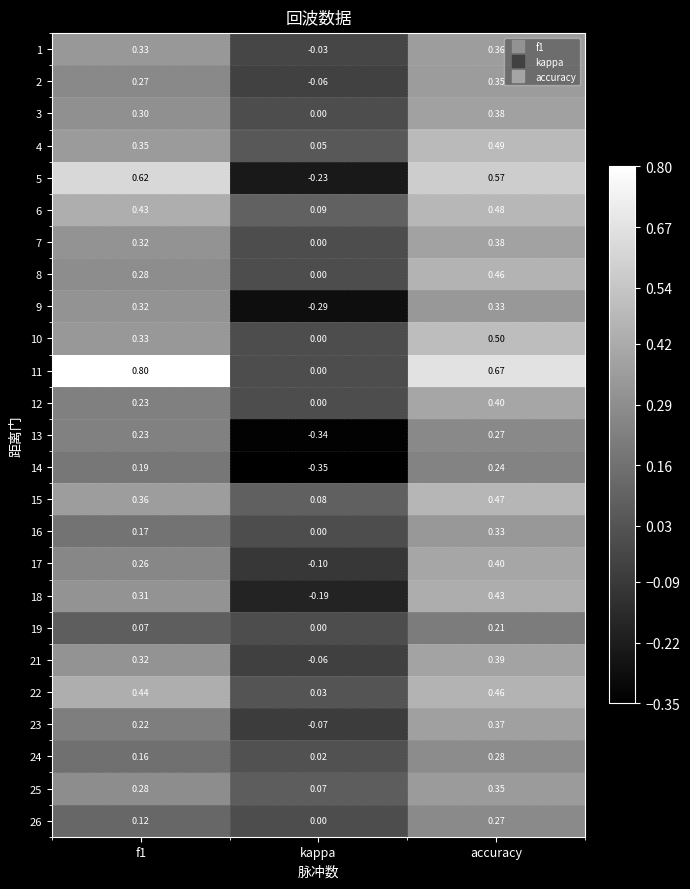

Which series changed the most between kappa and accuracy?

5